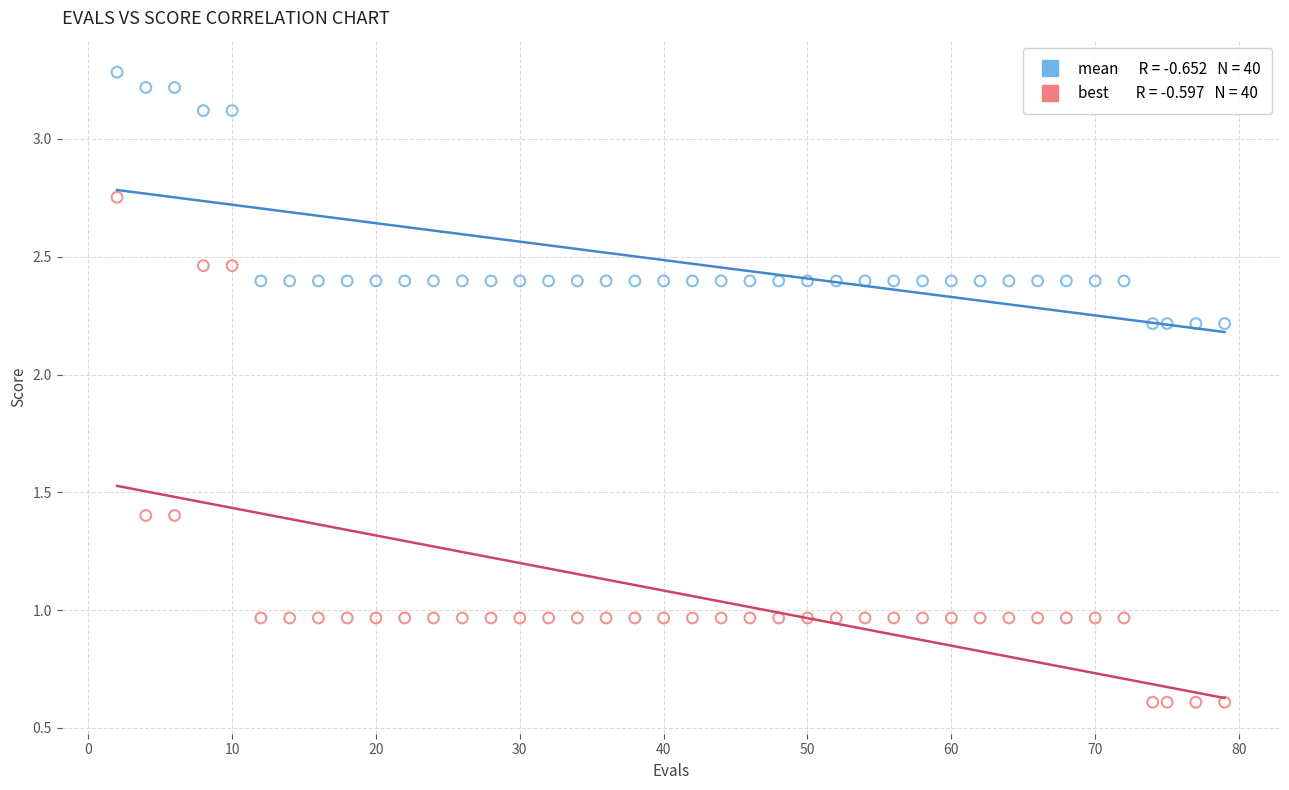

Across all data points, what is the range of Y values (max minus min)?

2.7